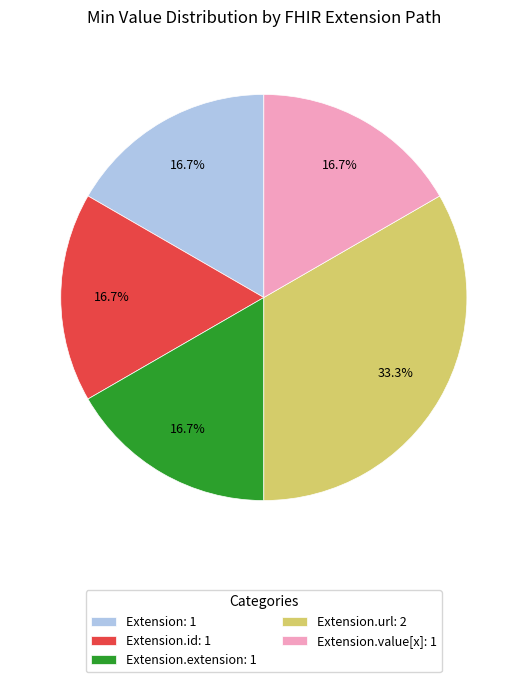

Which slice is the largest?

Extension.url: 2